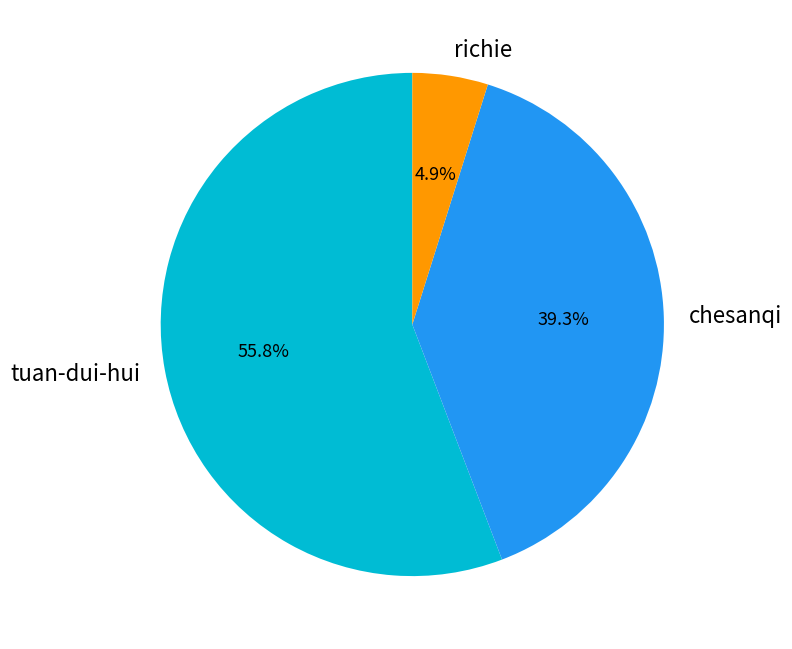

Does tuan-dui-hui account for over 50% of the chart?

Yes